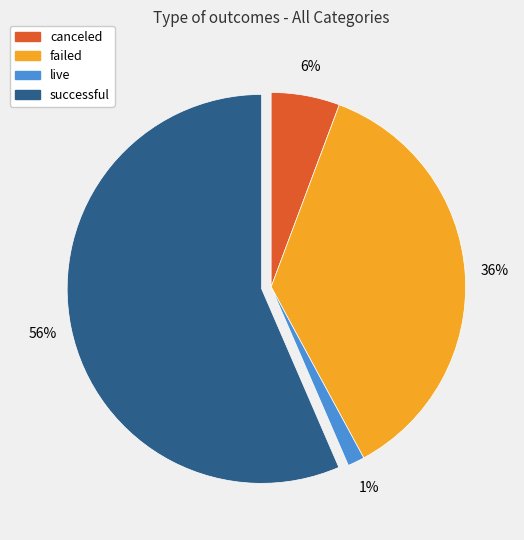

How many slices are in this pie chart?

4